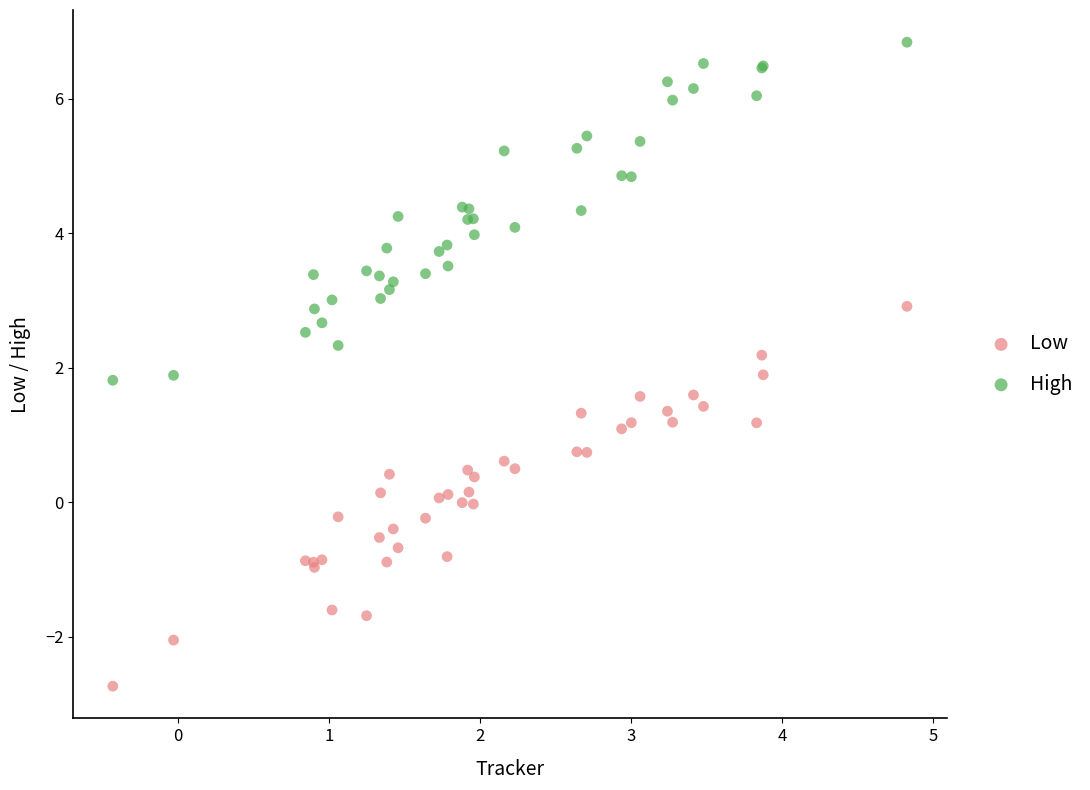

Which series contains the lowest Y value?

Low